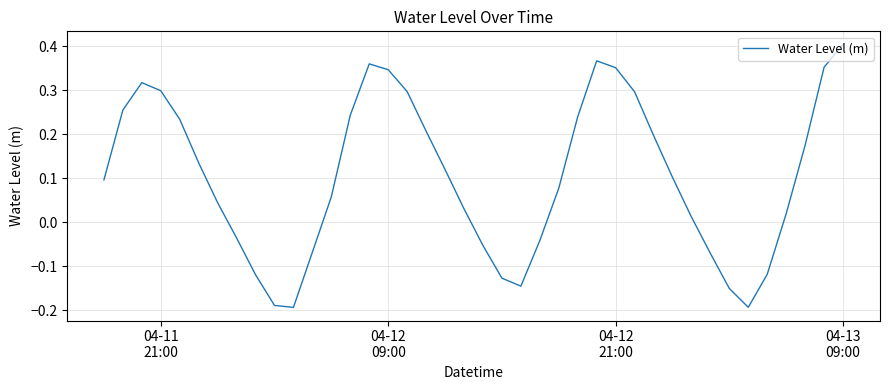

What is the difference between the maximum and minimum values?

0.6